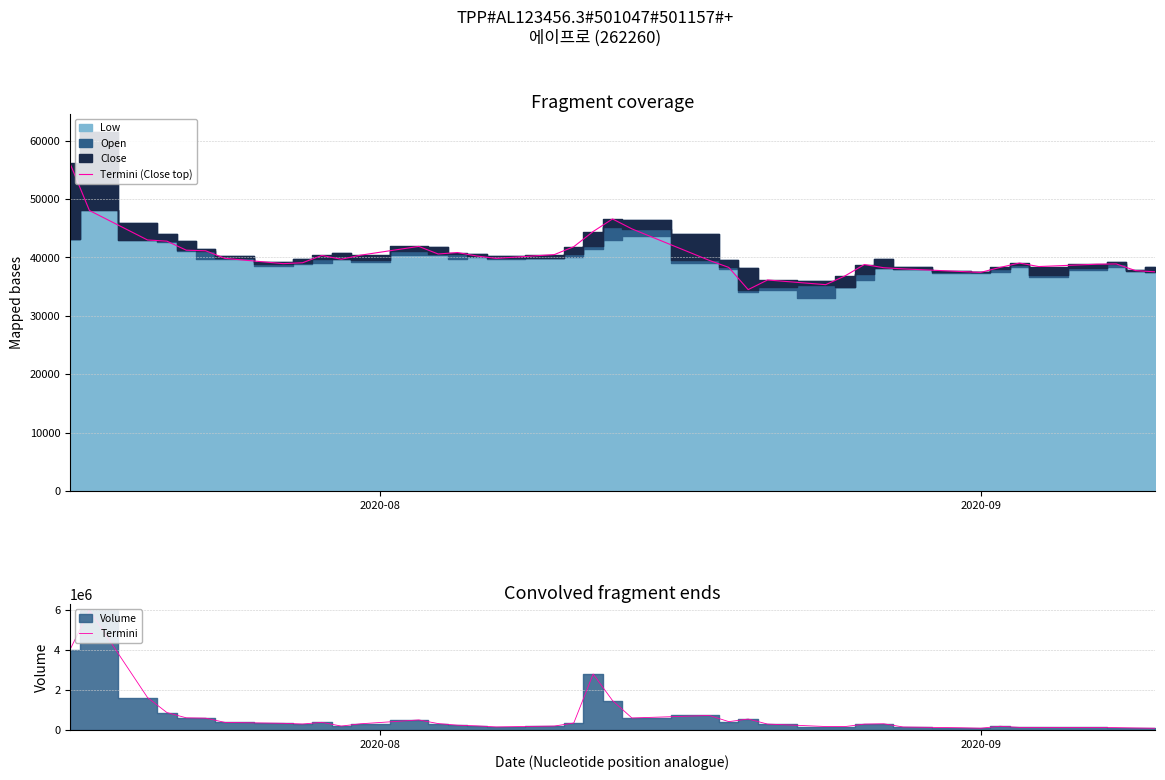

How many lines are shown in the chart?

2